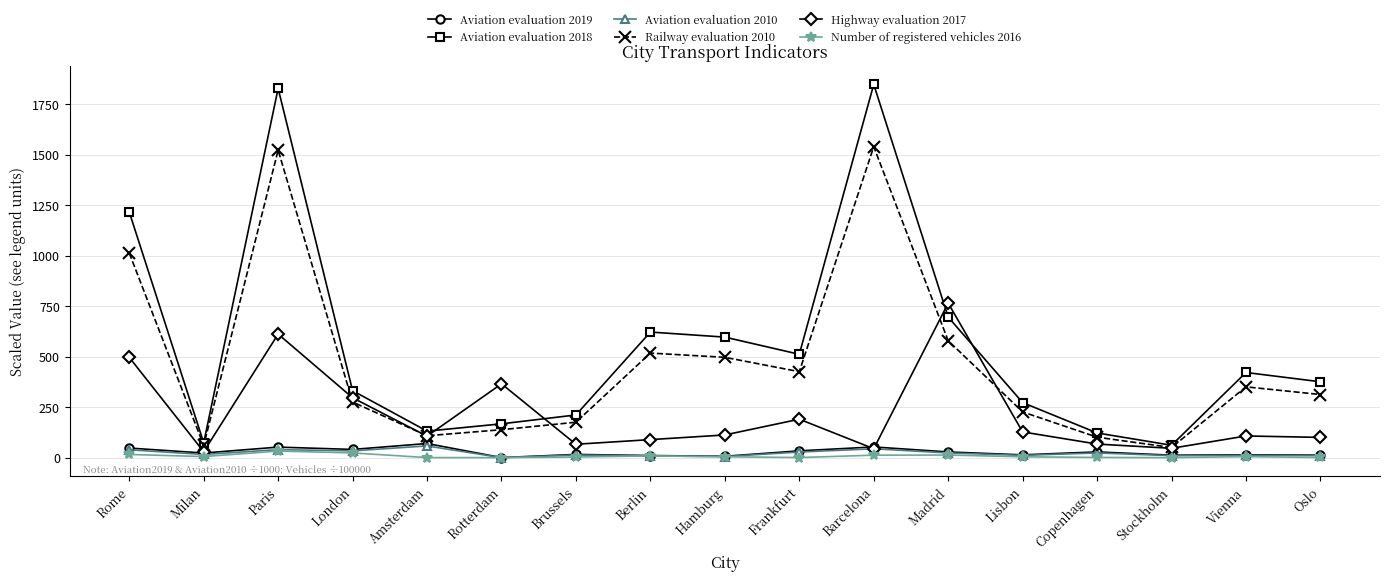

What is the label of the 3rd point from the right?

Stockholm